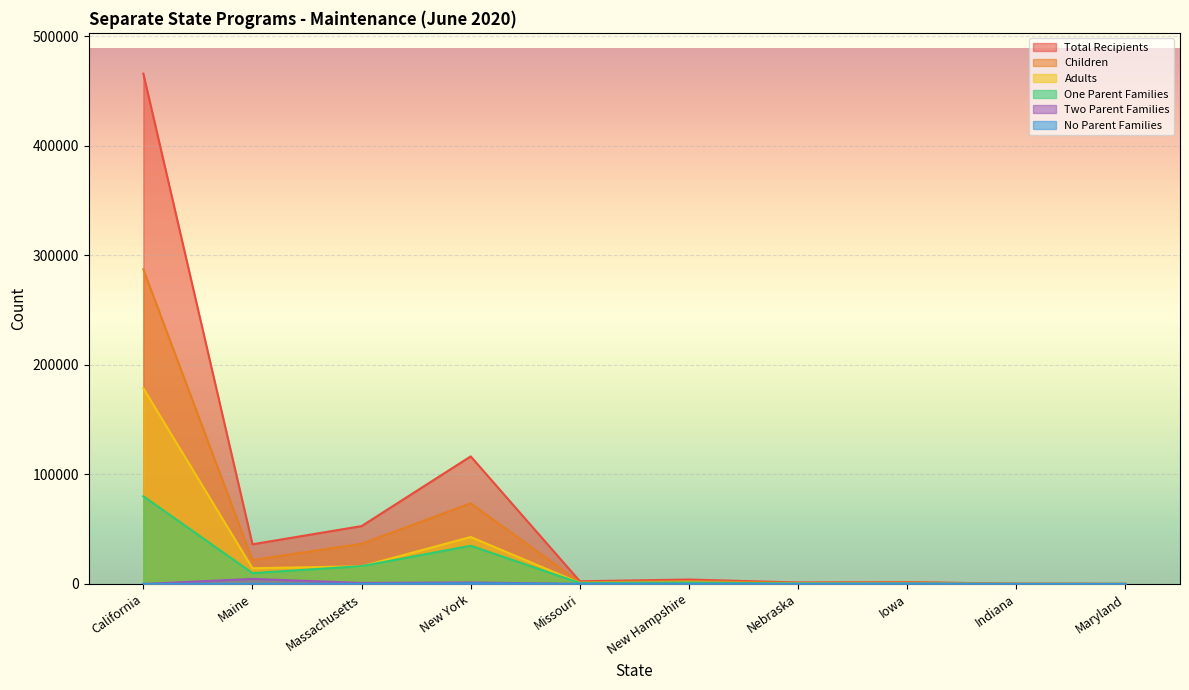

Where do Children and One Parent Families first cross each other?

Indiana and Maryland